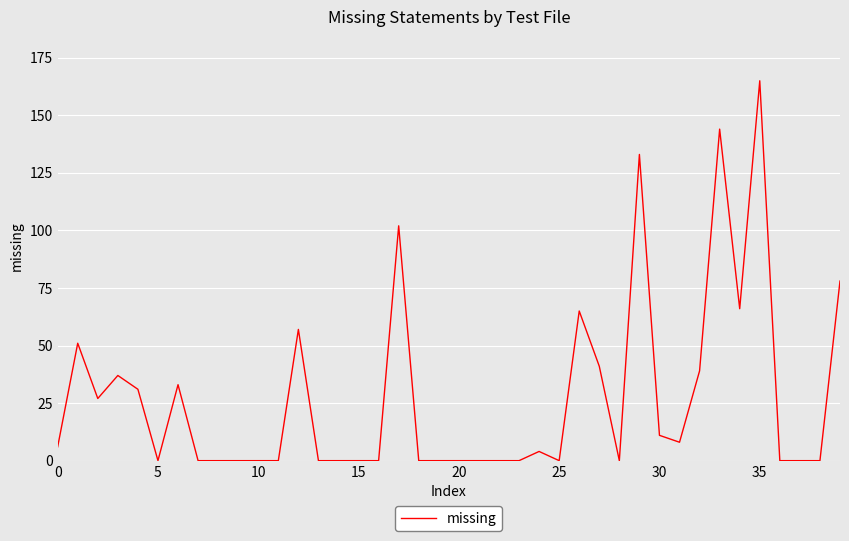

Does the chart display data point markers on the line(s)?

No